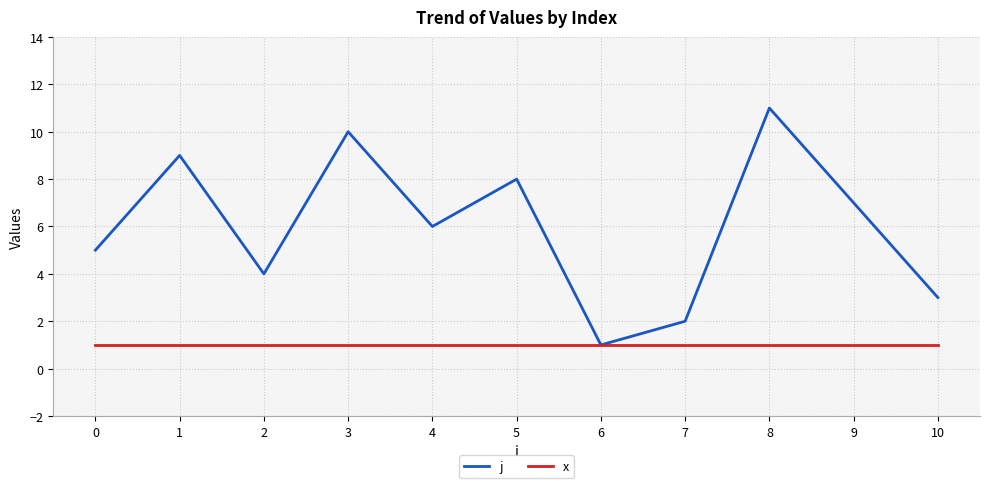

Which series has the largest range (max minus min)?

j